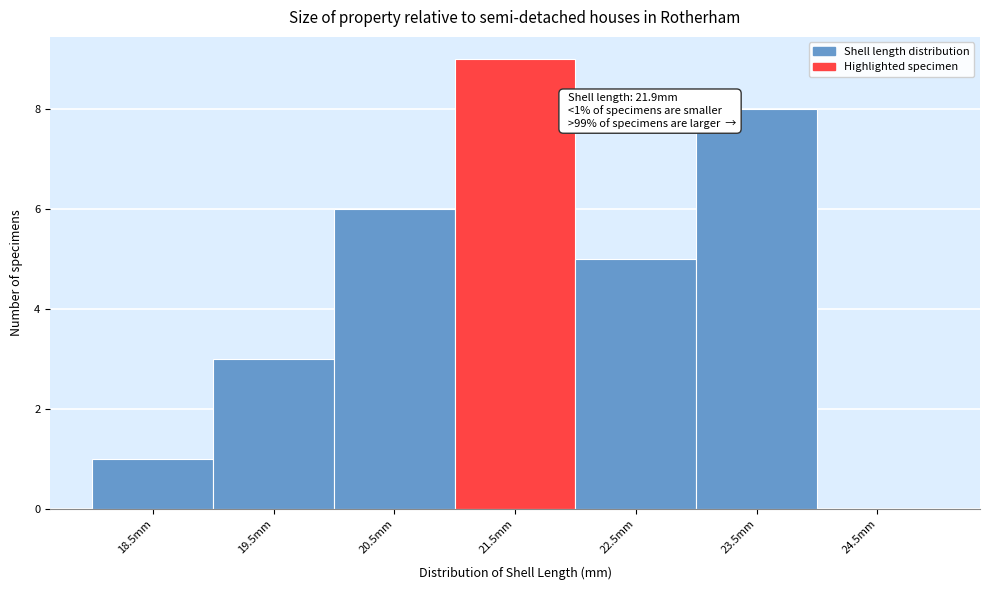

Reading left to right, extract all data points from this chart.

18.5mm=1	19.5mm=3	20.5mm=6	21.5mm=9	22.5mm=5	23.5mm=8	24.5mm=0